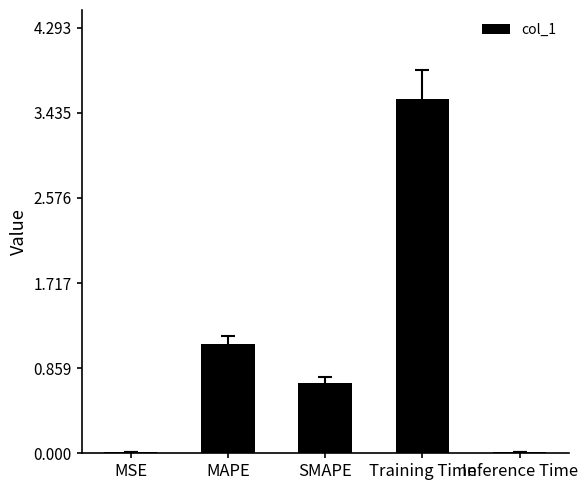

What is the sum of all values?

5.4